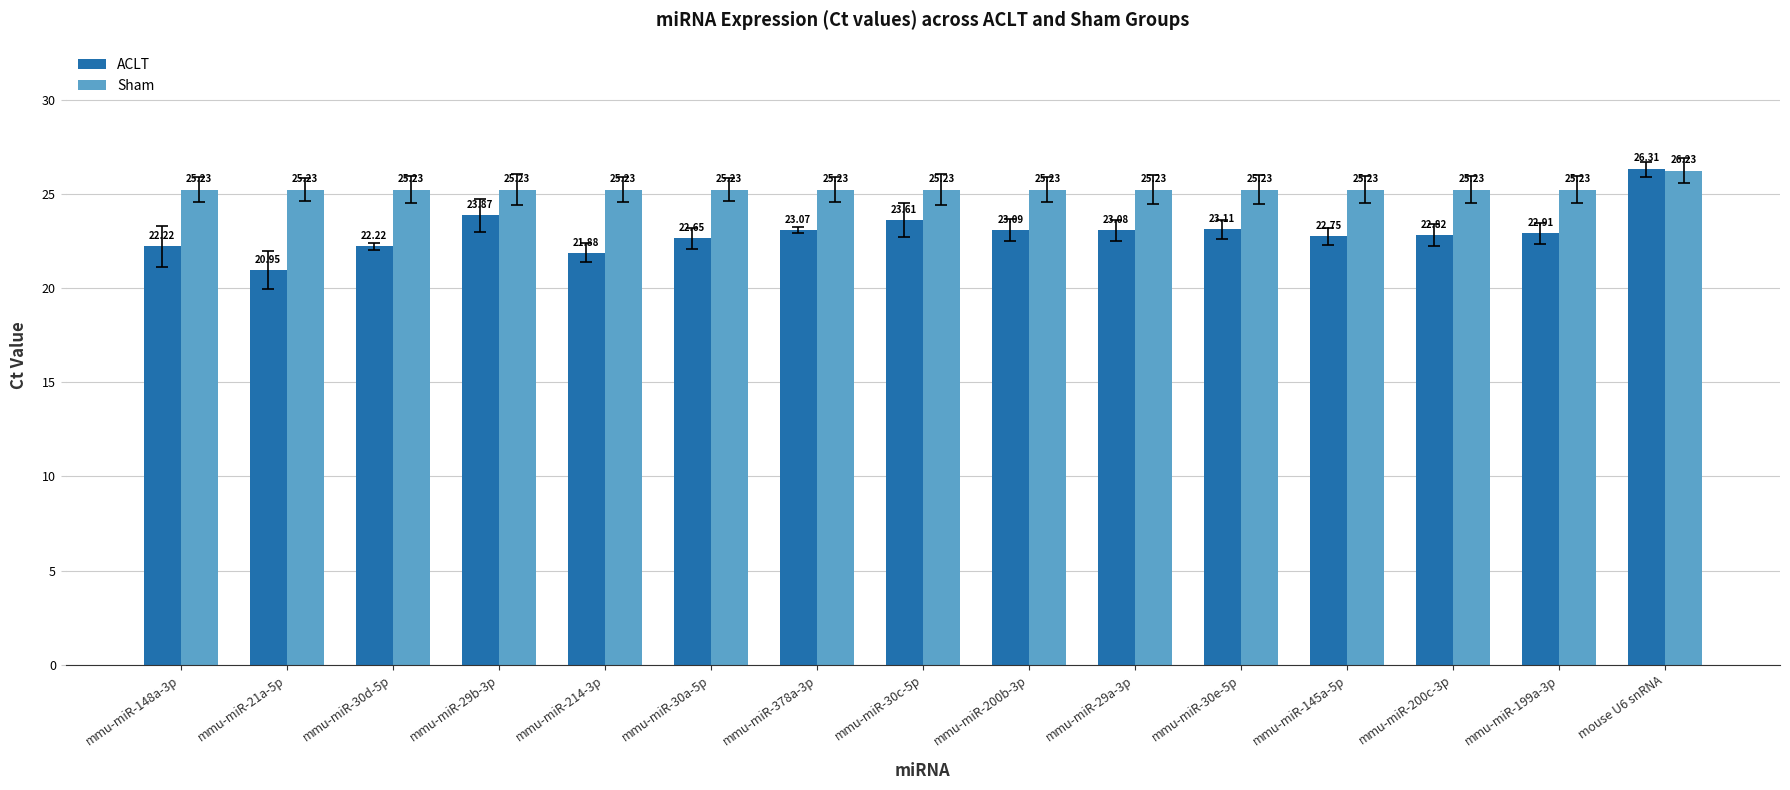

Is it true that Sham equals 37.7 at mmu-miR-30e-5p?

False